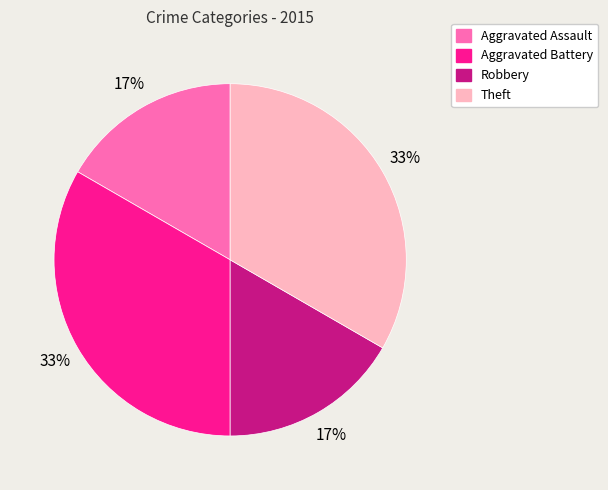

Do Aggravated Assault and Robbery together represent more than half of the pie?

No